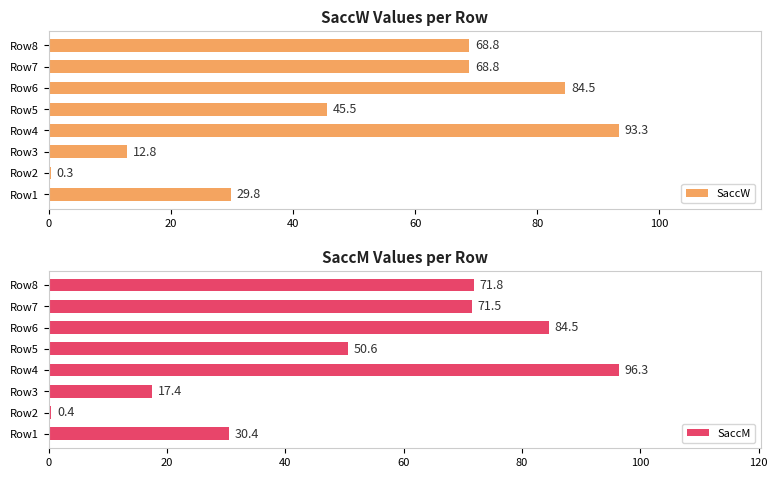

How many series are shown in this chart?

2